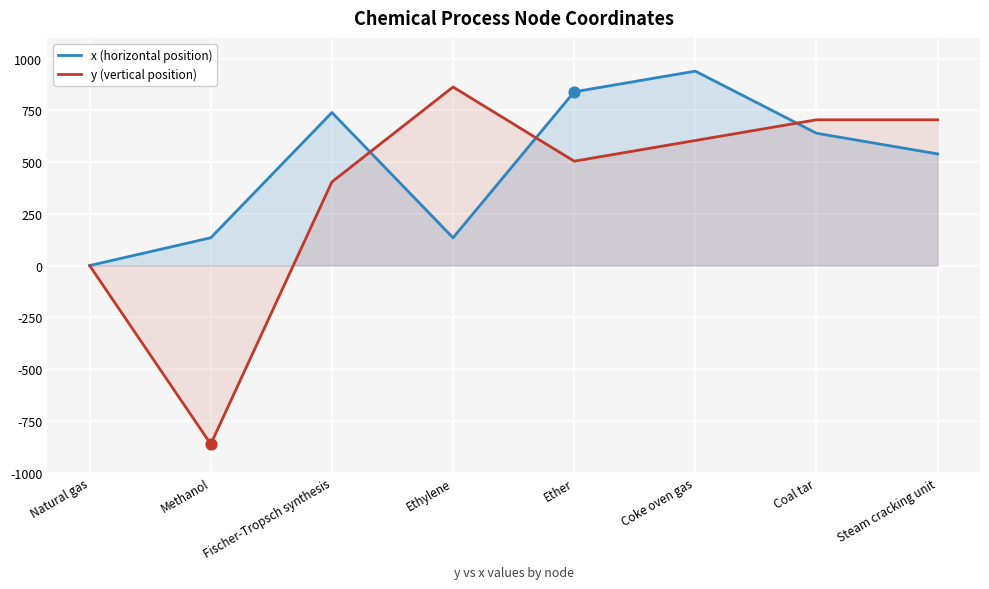

Is the value of x (horizontal position) at Methanol greater than the value of y (vertical position) at Steam cracking unit?

No